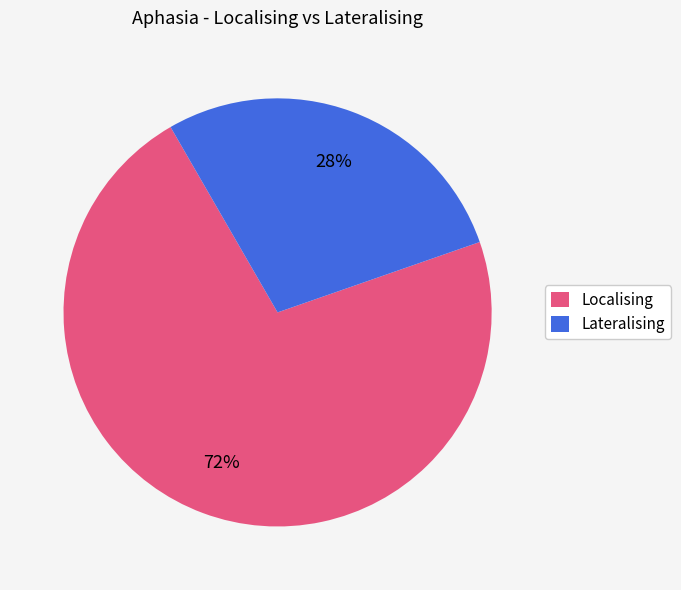

Count the number of slices in the pie.

2